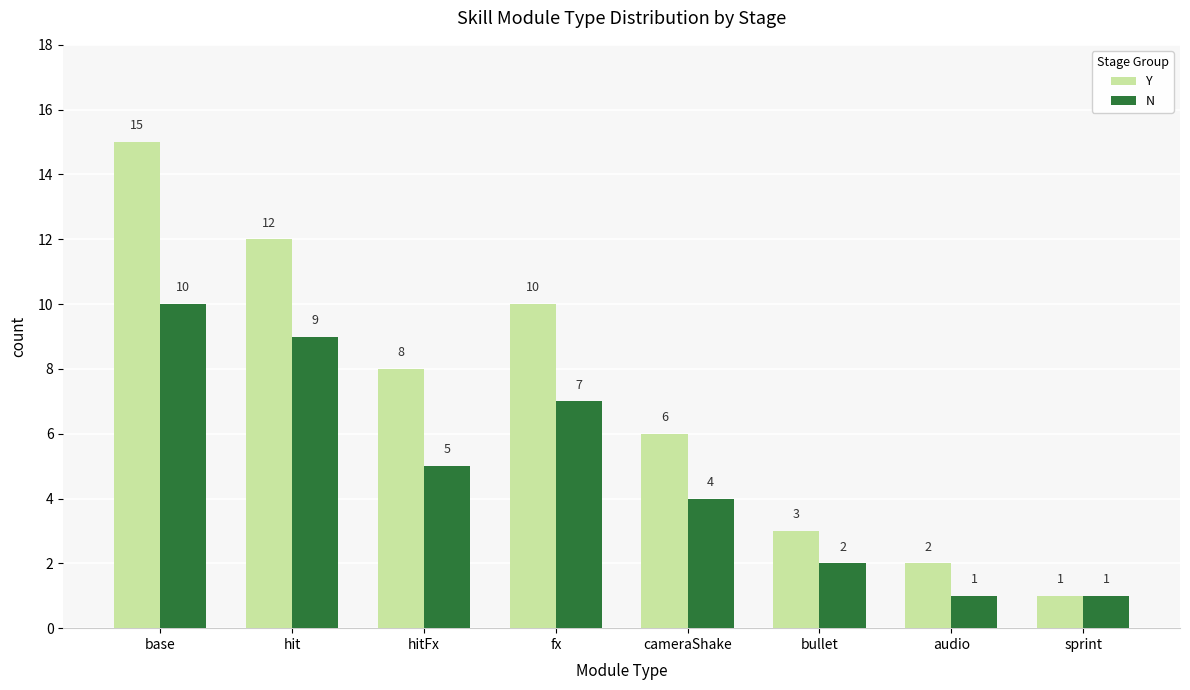

The Y series shows 10 at fx. True or false?

True